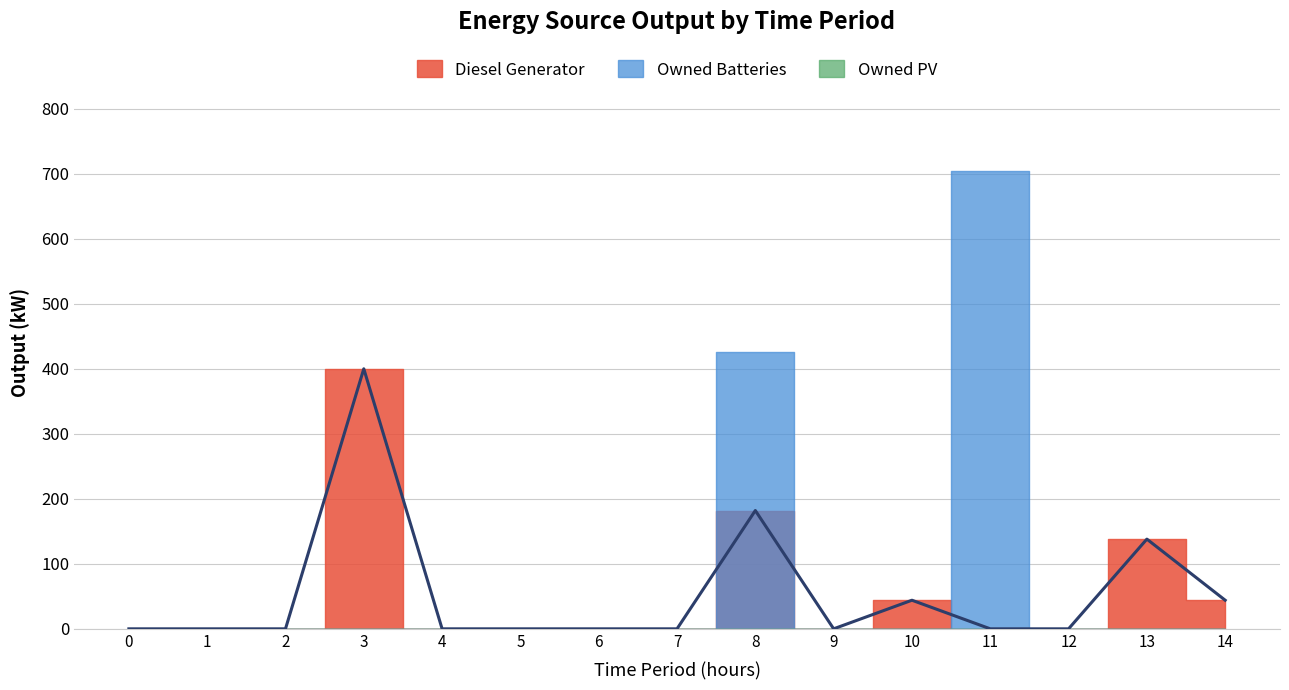

The value at 8 is 99. True or false?

False